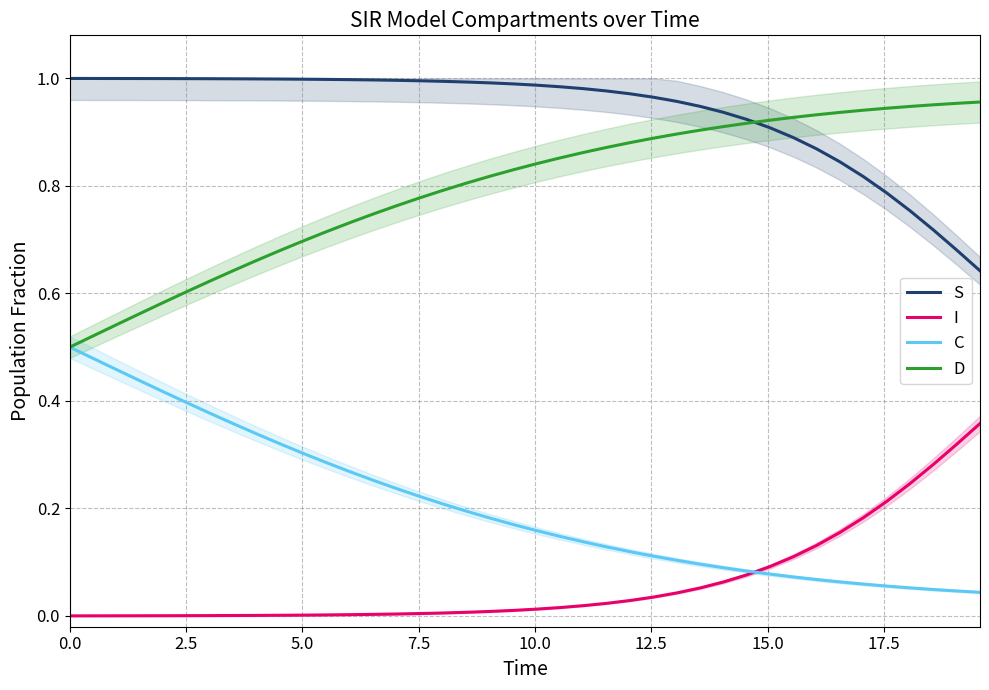

True or false: S and C intersect in this chart.

False